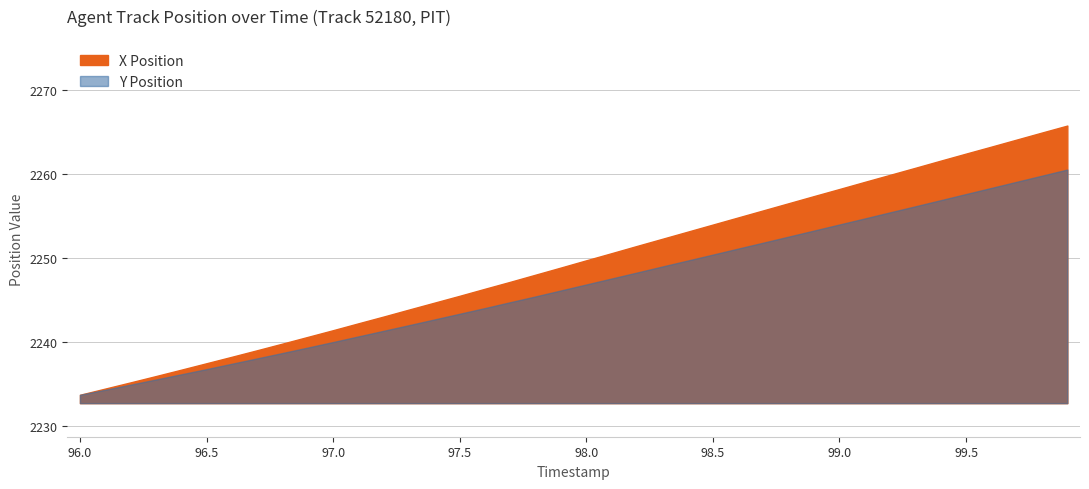

Read the value at 99.8.

2265.0